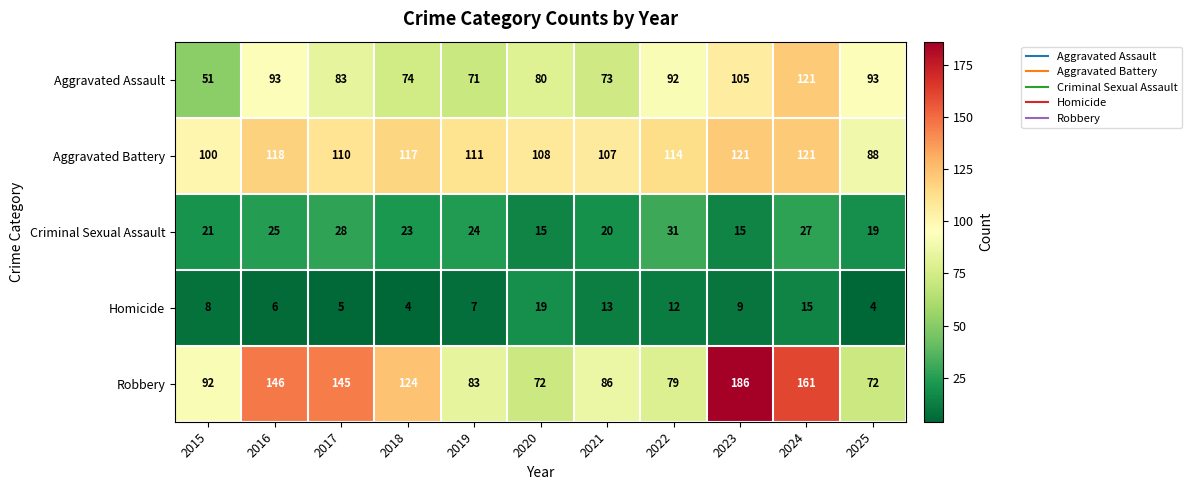

How many categories are shown in the chart?

11